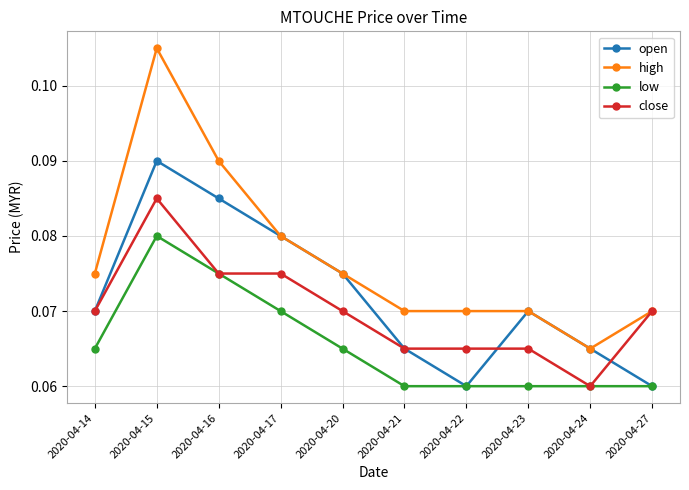

Count the open values in the range 0 to 1.

10